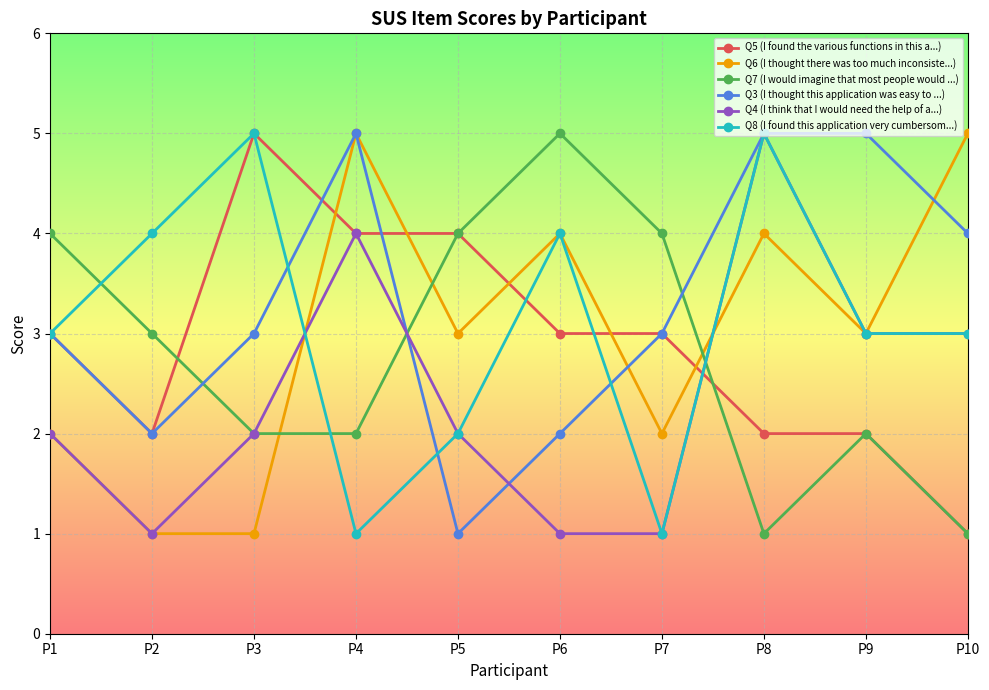

What is the average value of the Q6 (I thought there was too much inconsiste...) series?

3